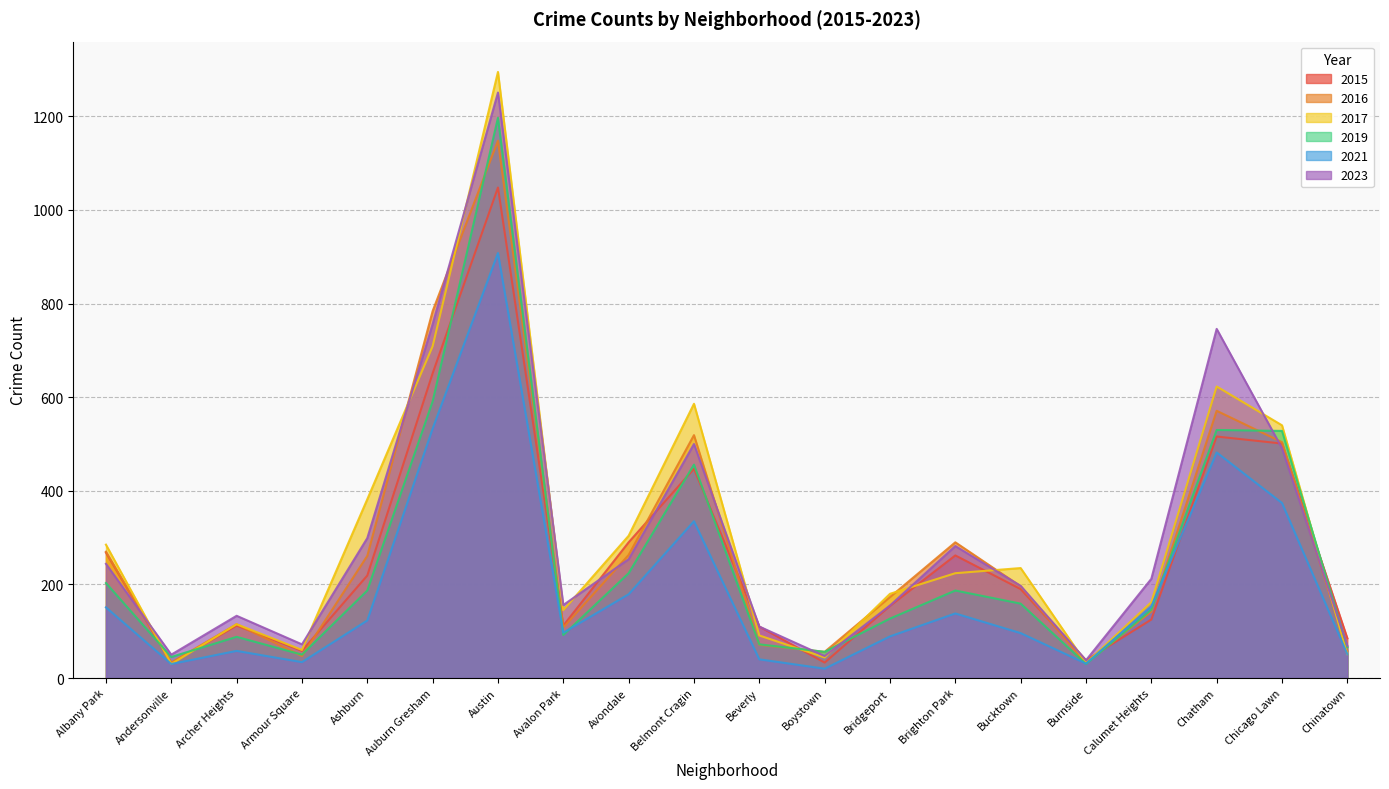

List the series in order of their peak value, lowest first.

2021, 2015, 2016, 2019, 2023, 2017